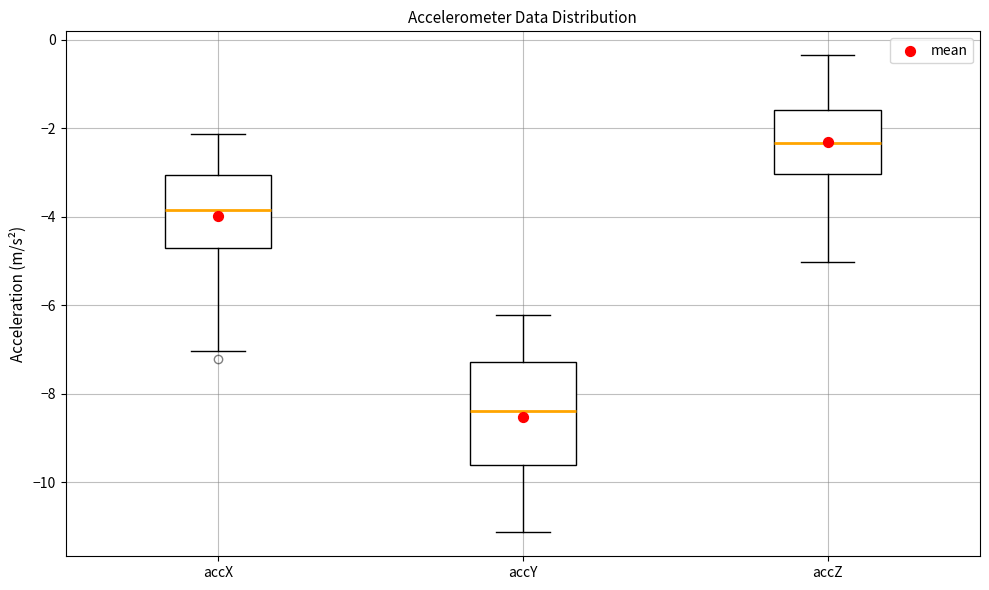

Which box is the tallest, from its lower edge to its upper edge?

accY